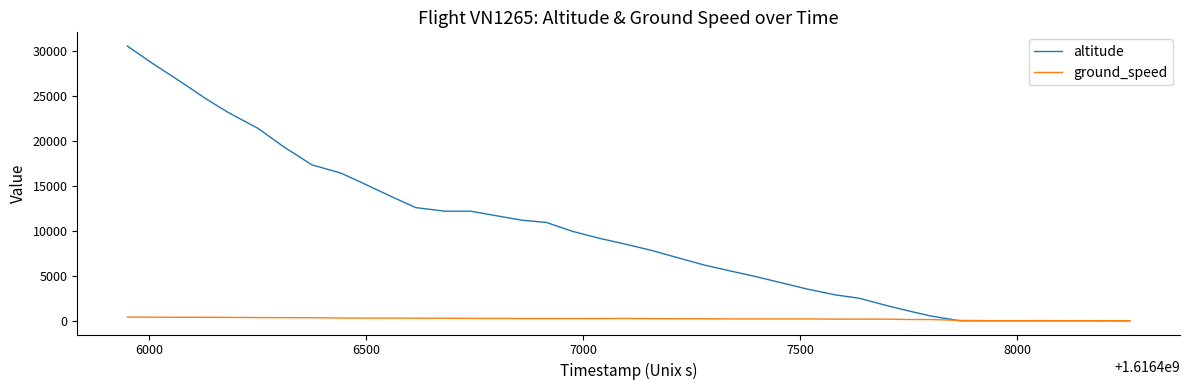

What is the sum of all ground_speed values?

8708